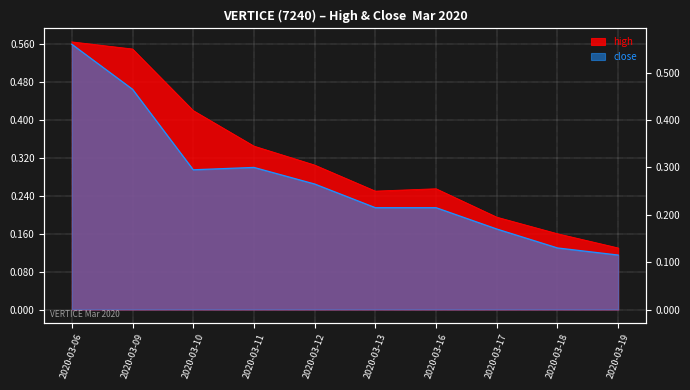

At how many categories does at least one series exceed 0?

10